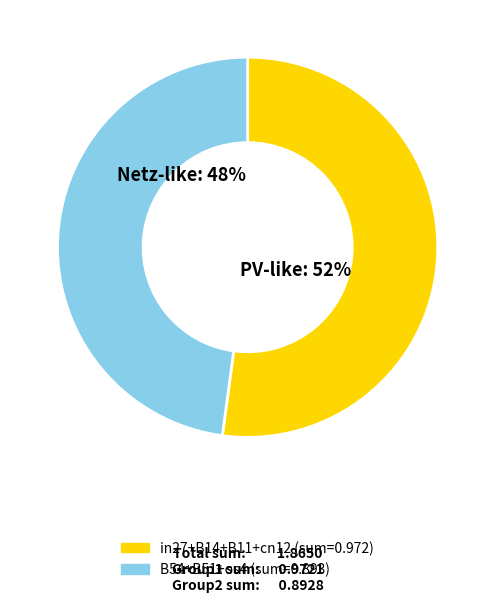

Count the number of slices in the pie.

2